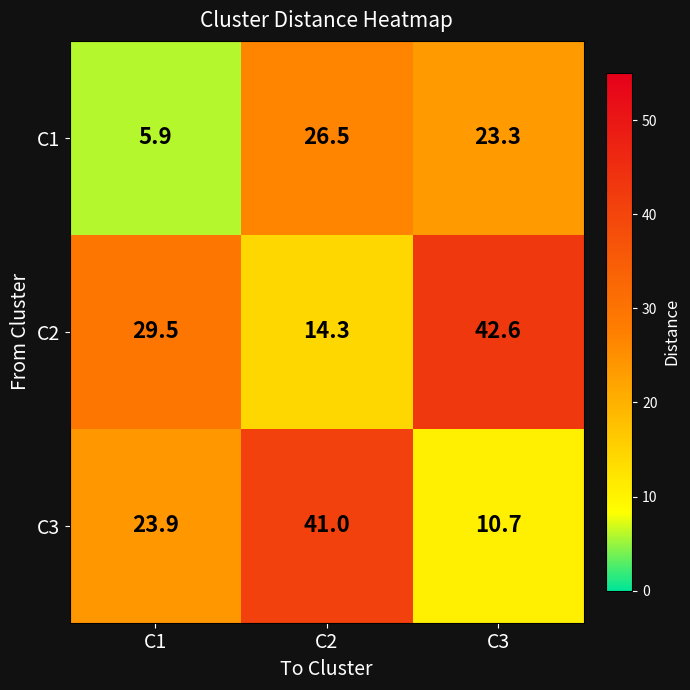

What is the sum of the C3 values at C1 and C2?

64.9